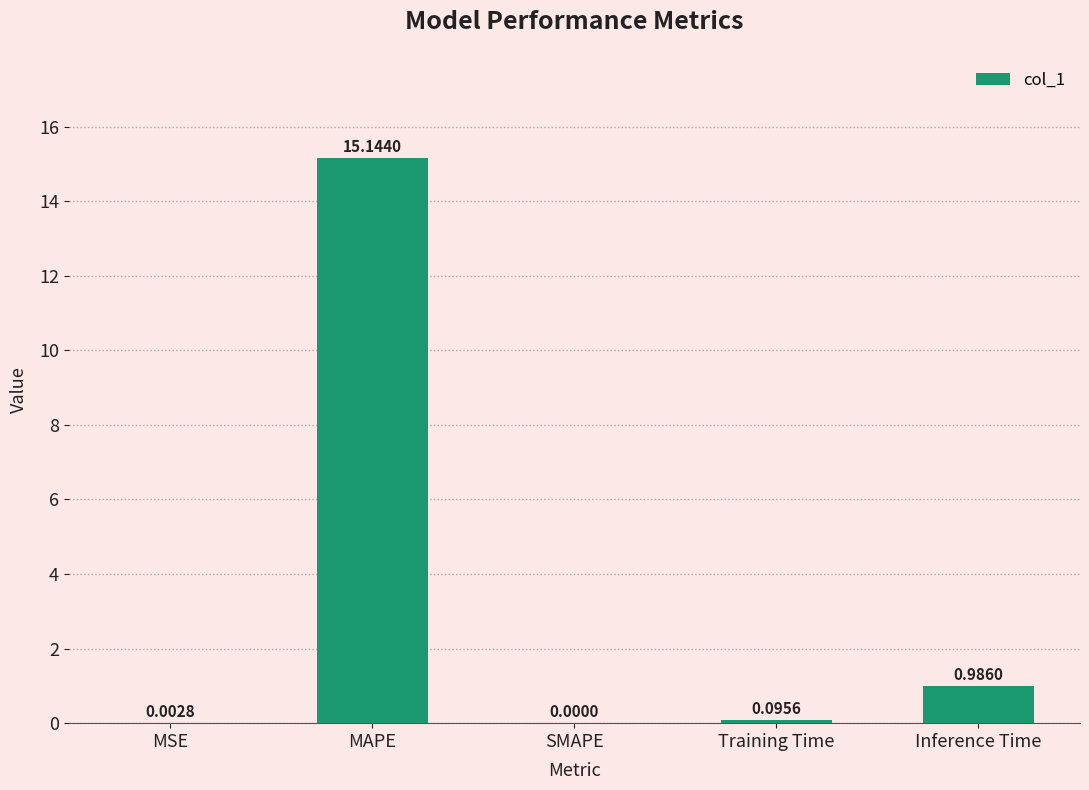

What is the change in value from MSE to MAPE?

+15.1